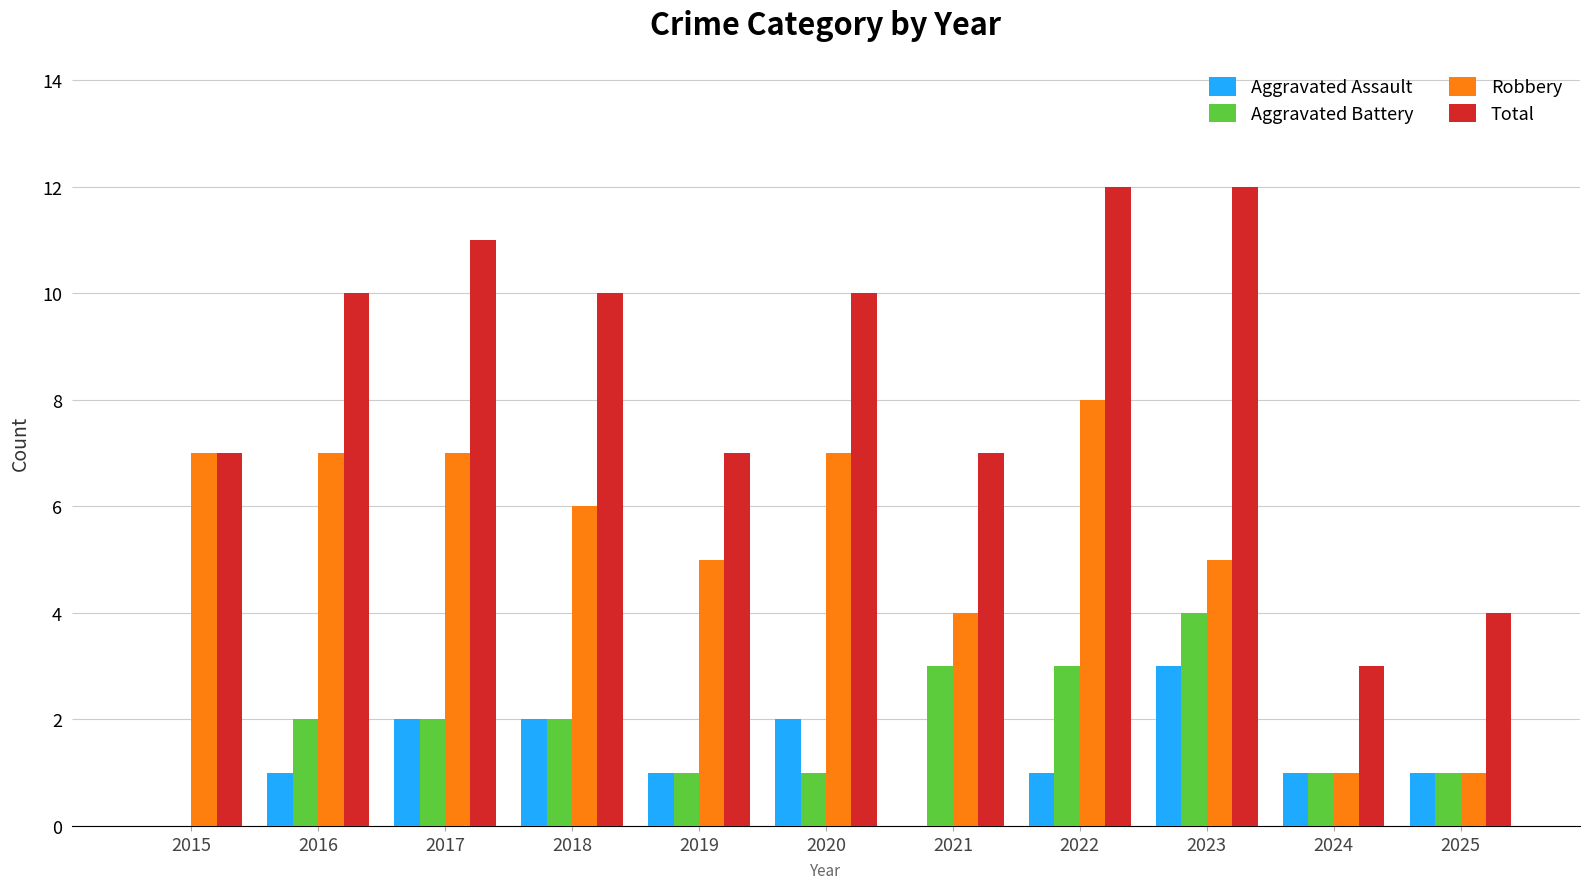

What is the sum of all Robbery values?

58